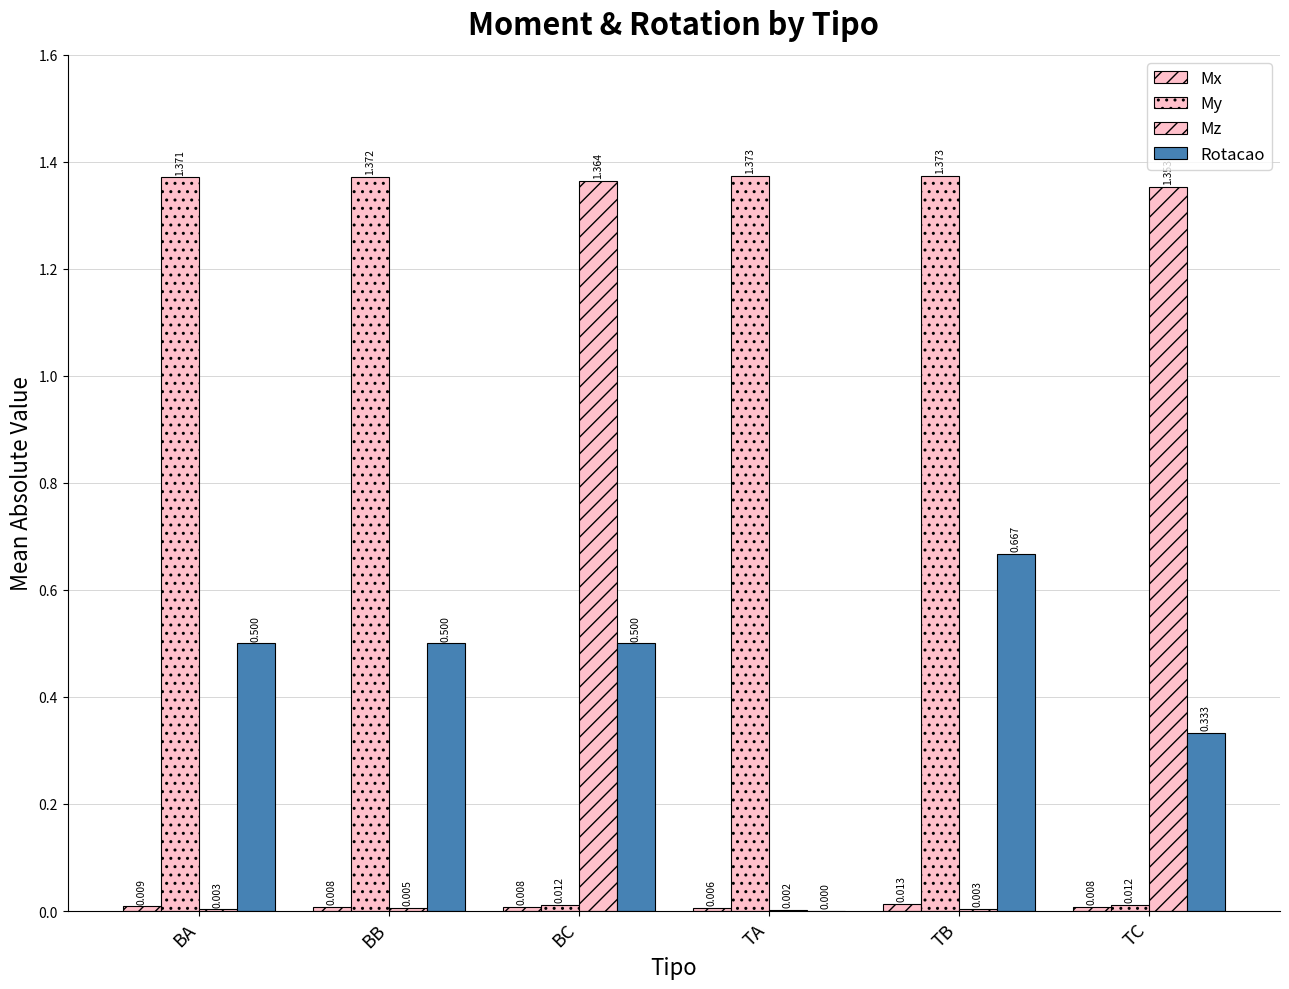

Reading left to right, what are all the values shown in this chart?

Mx: 0.0	0.0	0.0	0.0	0.0	0.0
My: 1.4	1.4	0.0	1.4	1.4	0.0
Mz: 0.0	0.0	1.4	0.0	0.0	1.4
Rotacao: 0.5	0.5	0.5	0.0	0.7	0.3